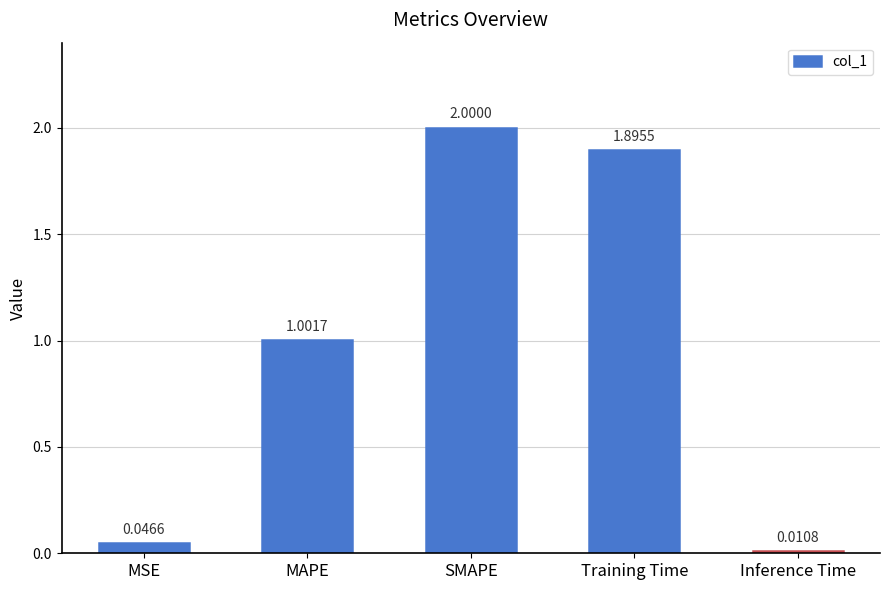

What is the maximum value shown in the chart?

2.0